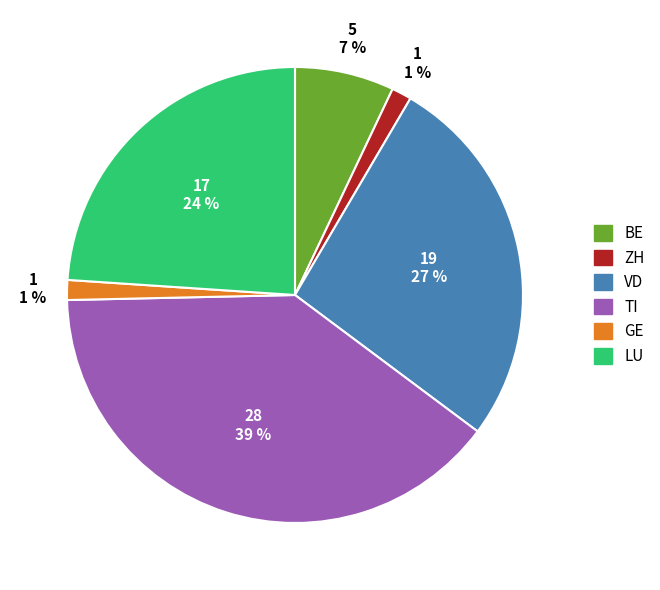

Is there any slice that represents more than half of the pie?

No